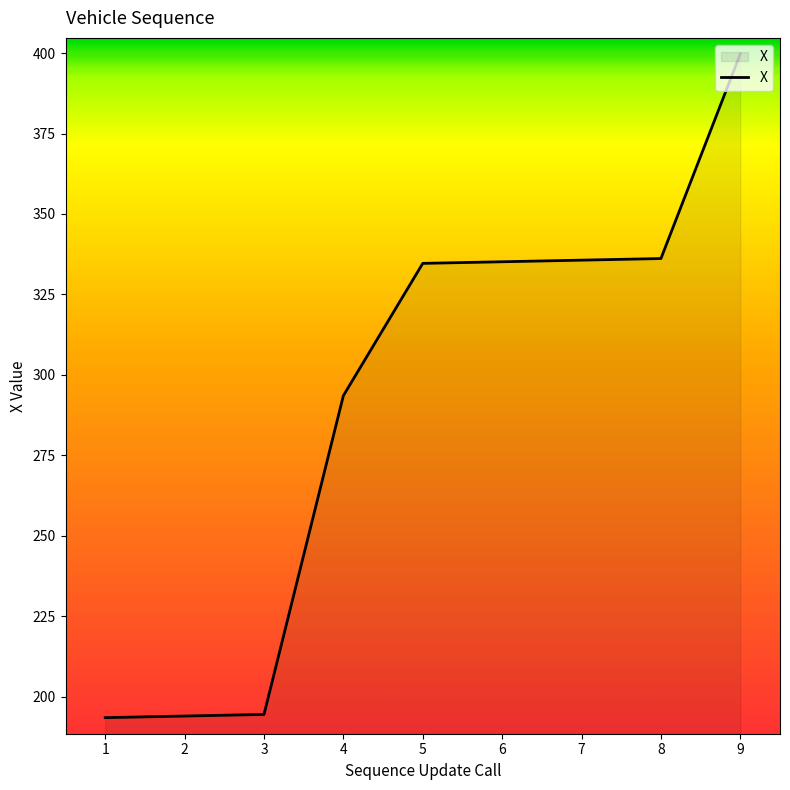

What is the change in value from 1 to 9?

+206.3